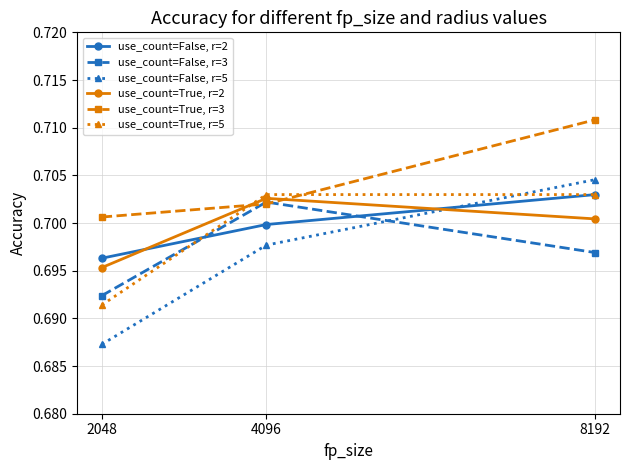

Which series changed the most between 2048 and 8192?

use_count=False, r=5